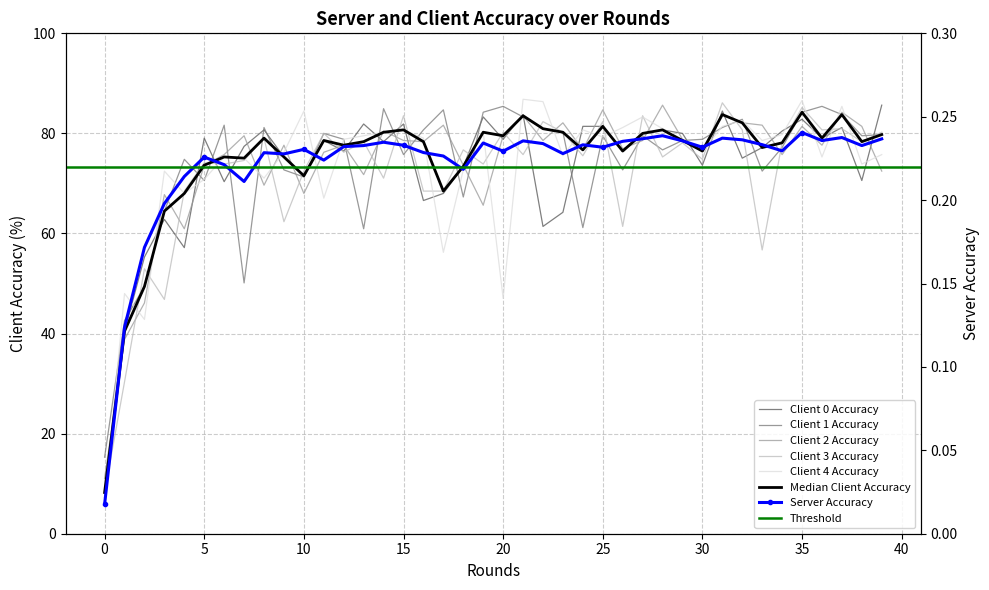

Is this an area chart (filled region under the line)?

No